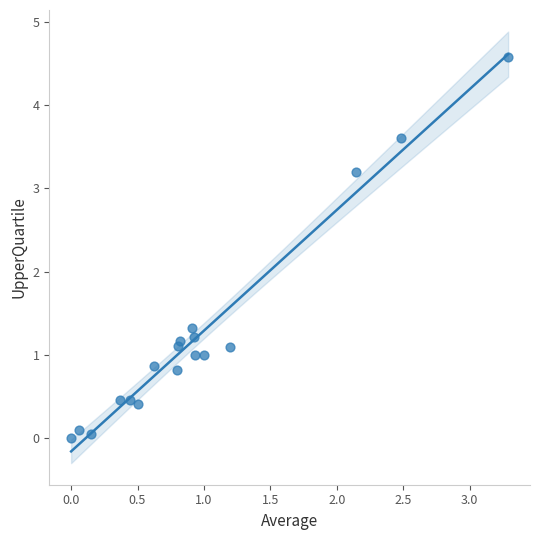

What Y value in the scatter plot is closest to 2?

1.3